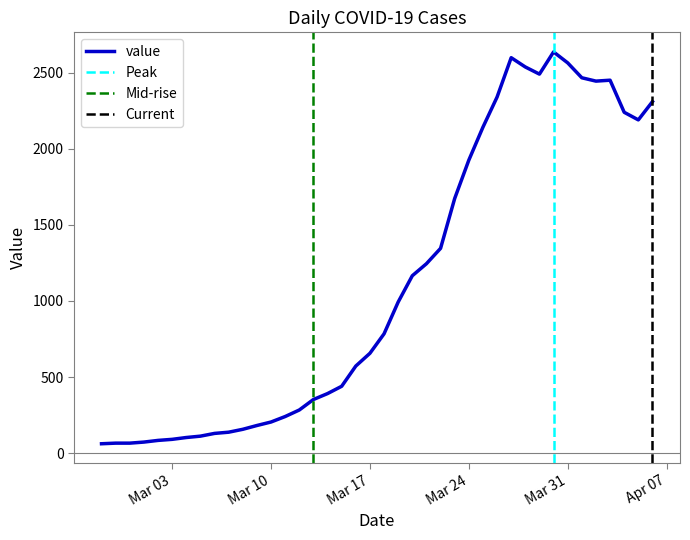

What is the value of the 19th point from the left?

572